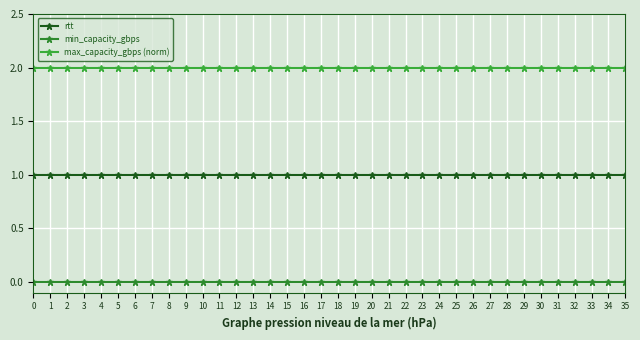

How many series are shown in this chart?

3